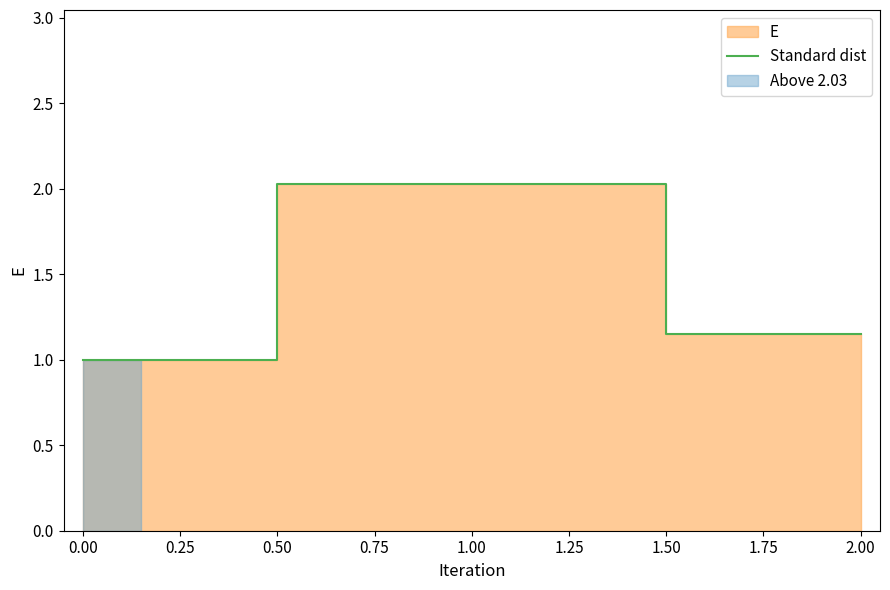

Reading left to right, list all the values displayed in this chart.

1.0	2.0	1.2